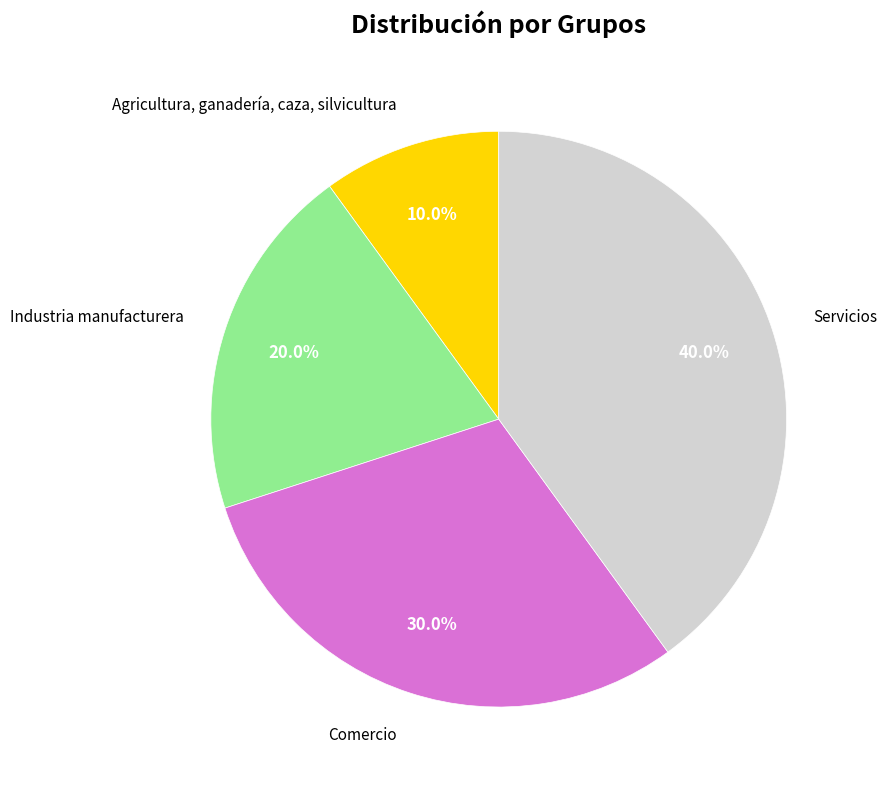

To the nearest percent, what percentage of the pie is Industria manufacturera?

20%